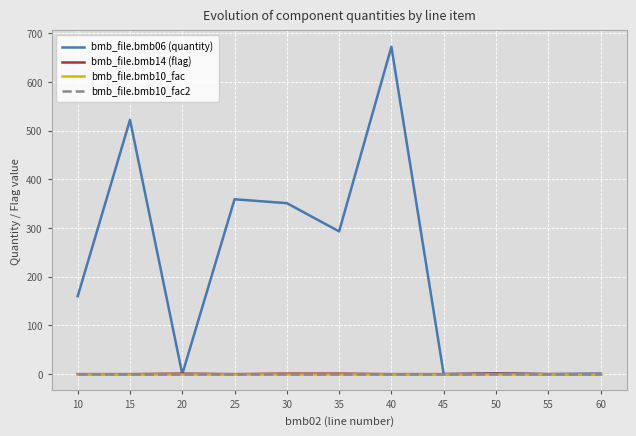

Between 15 and 40, which is larger?

40